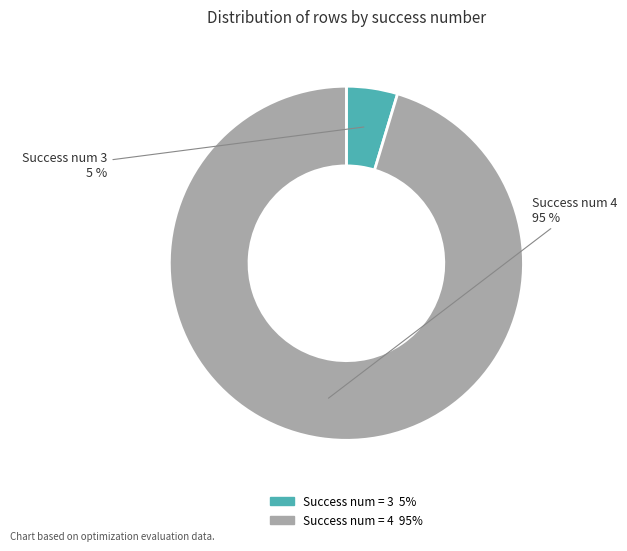

To the nearest percent, what is the average slice percentage?

50%